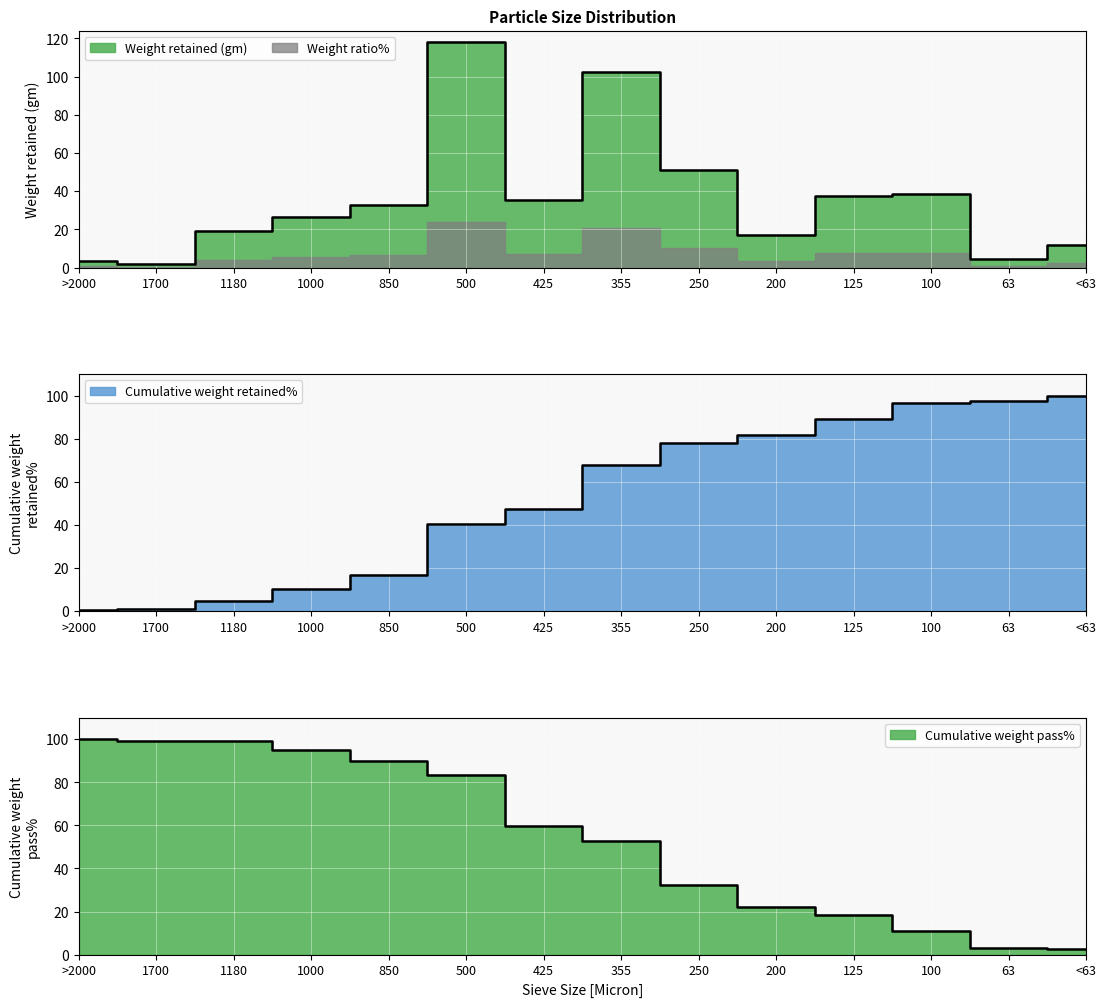

What is the sum of all Cumulative weight pass% values?

767.9